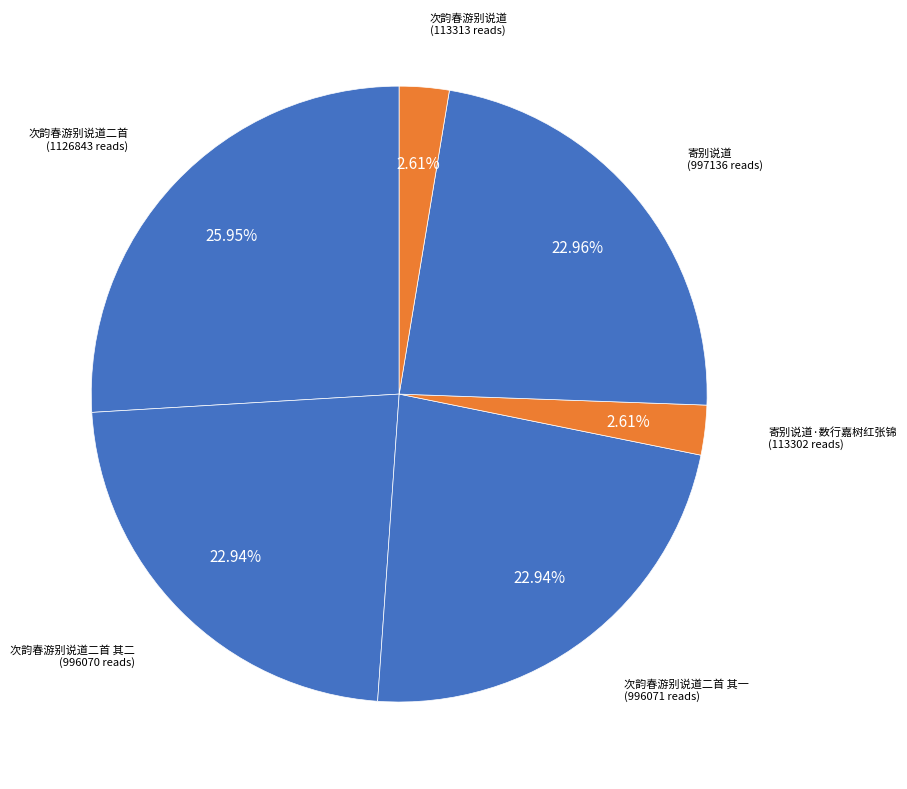

What is the largest slice in the pie chart?

次韵春游别说道二首